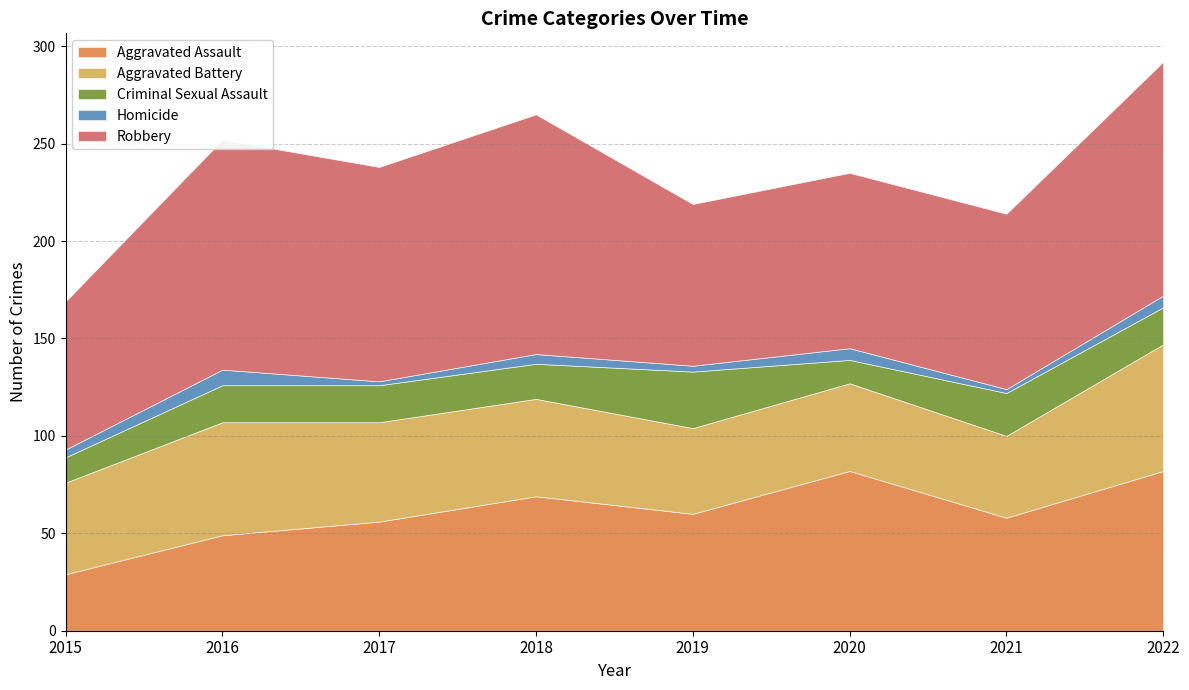

The value of Aggravated Assault at 2019 is 60. True or false?

True